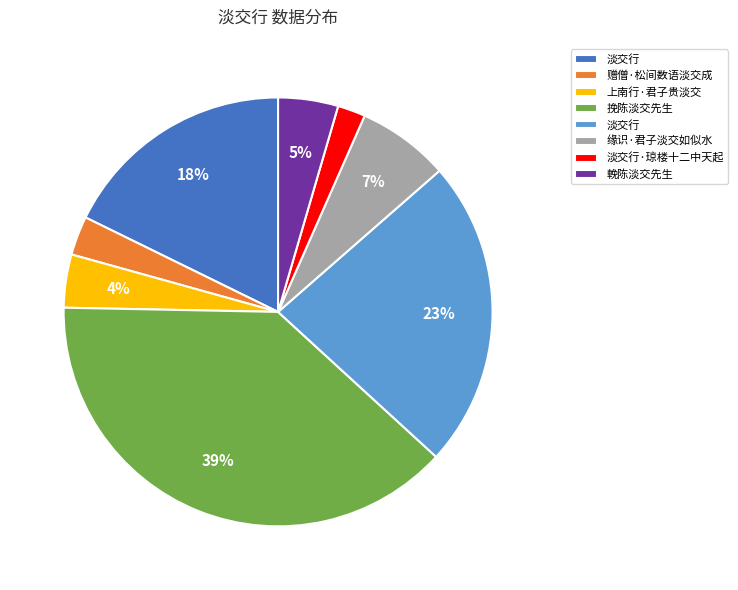

Count the number of slices in the pie.

8